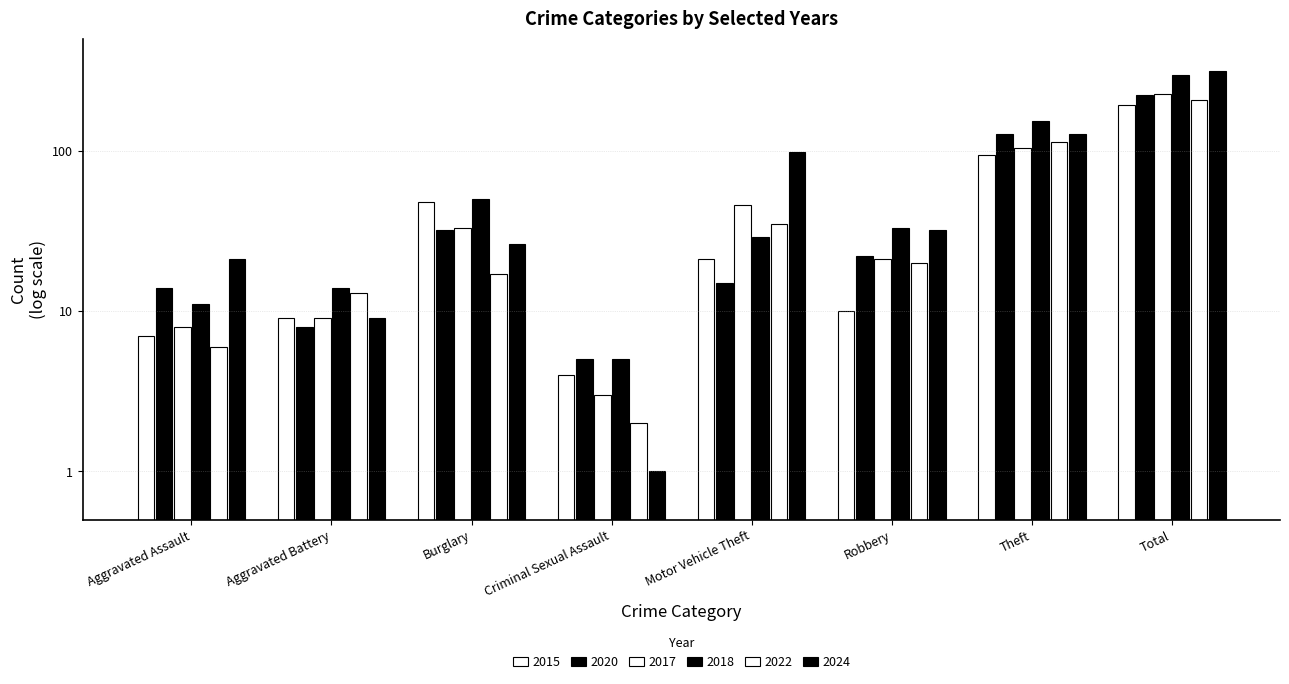

Reading right to left, transcribe all the data shown in this chart.

2015: Total=193	Theft=94	Robbery=10	Motor Vehicle Theft=21	Criminal Sexual Assault=4	Burglary=48	Aggravated Battery=9	Aggravated Assault=7
2020: Total=223	Theft=127	Robbery=22	Motor Vehicle Theft=15	Criminal Sexual Assault=5	Burglary=32	Aggravated Battery=8	Aggravated Assault=14
2017: Total=225	Theft=104	Robbery=21	Motor Vehicle Theft=46	Criminal Sexual Assault=3	Burglary=33	Aggravated Battery=9	Aggravated Assault=8
2018: Total=297	Theft=154	Robbery=33	Motor Vehicle Theft=29	Criminal Sexual Assault=5	Burglary=50	Aggravated Battery=14	Aggravated Assault=11
2022: Total=207	Theft=113	Robbery=20	Motor Vehicle Theft=35	Criminal Sexual Assault=2	Burglary=17	Aggravated Battery=13	Aggravated Assault=6
2024: Total=316	Theft=127	Robbery=32	Motor Vehicle Theft=98	Criminal Sexual Assault=1	Burglary=26	Aggravated Battery=9	Aggravated Assault=21